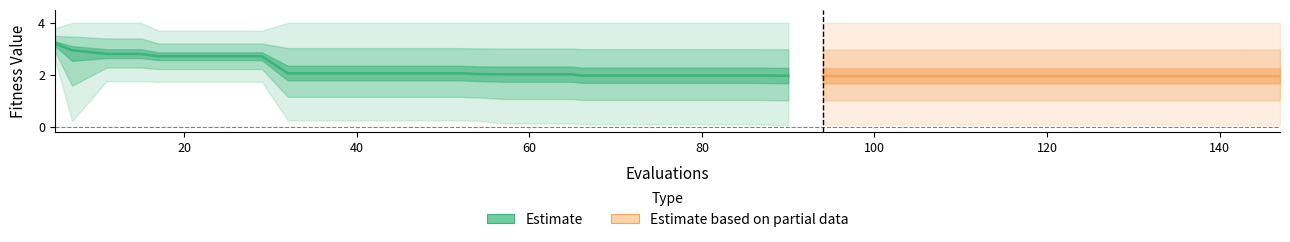

What is the value of the worst point at the 8th from the left?

3.7